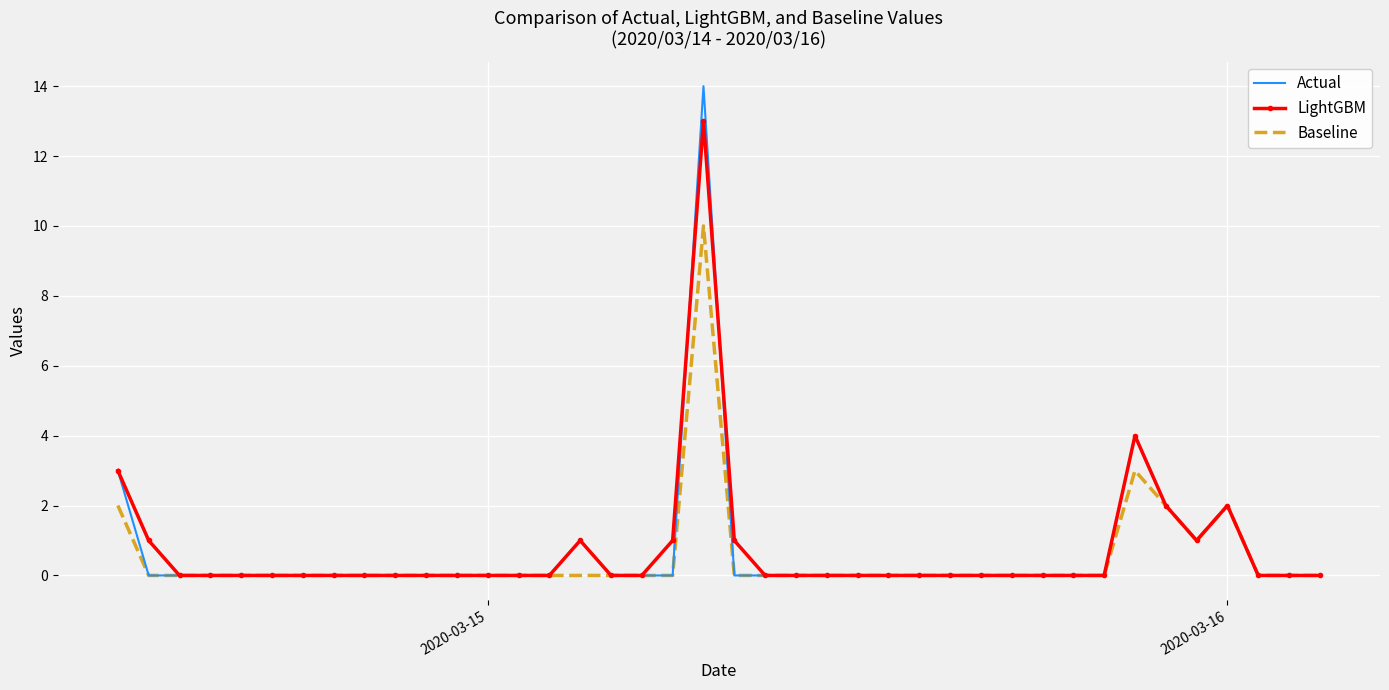

What is the highest value of the Actual series?

14